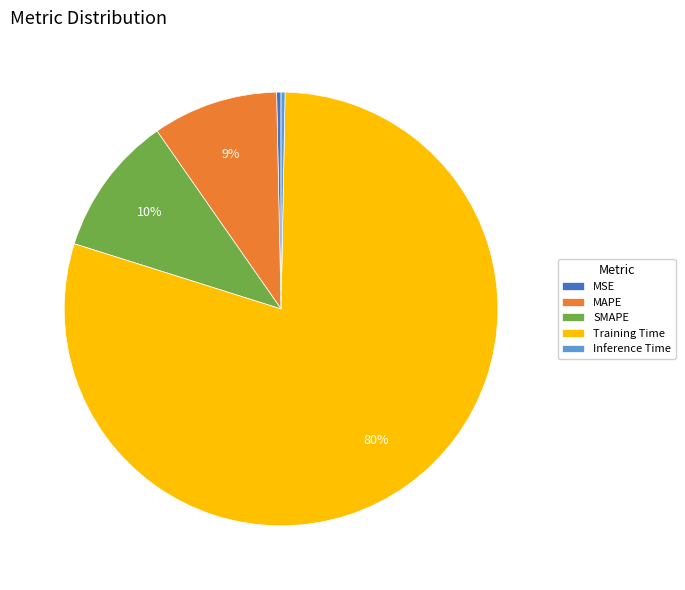

How many segments does this pie chart have?

5